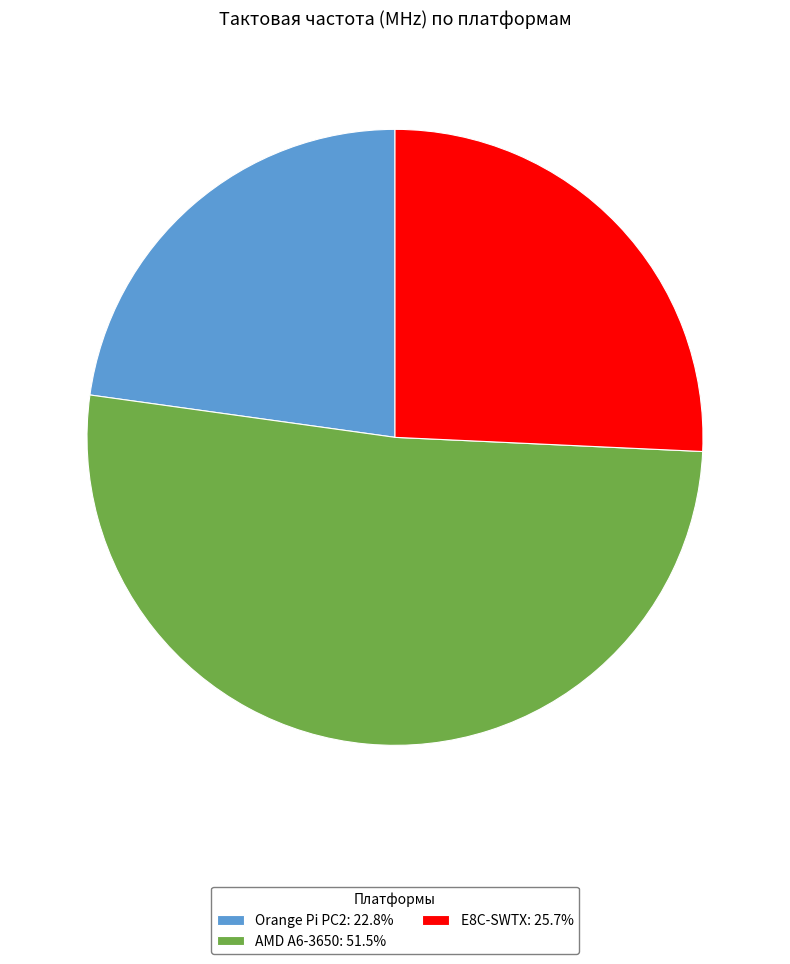

Is there a majority slice in this chart?

Yes